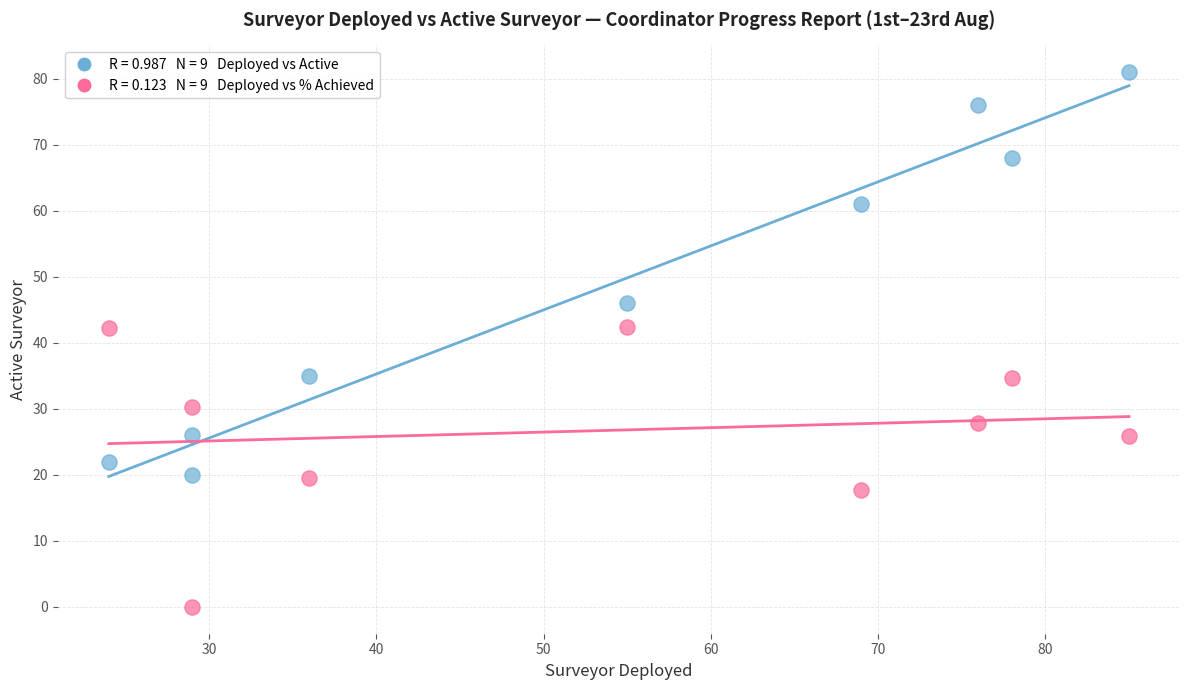

Across all data points, what is the range of Y values (max minus min)?

81.0